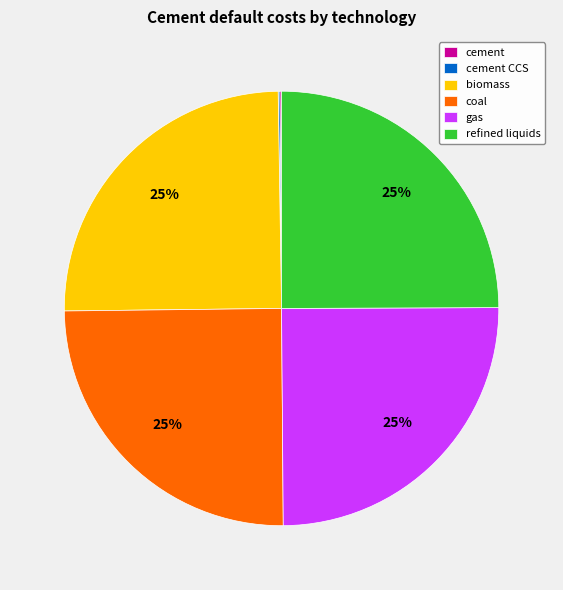

Does coal represent more than half of the total?

No